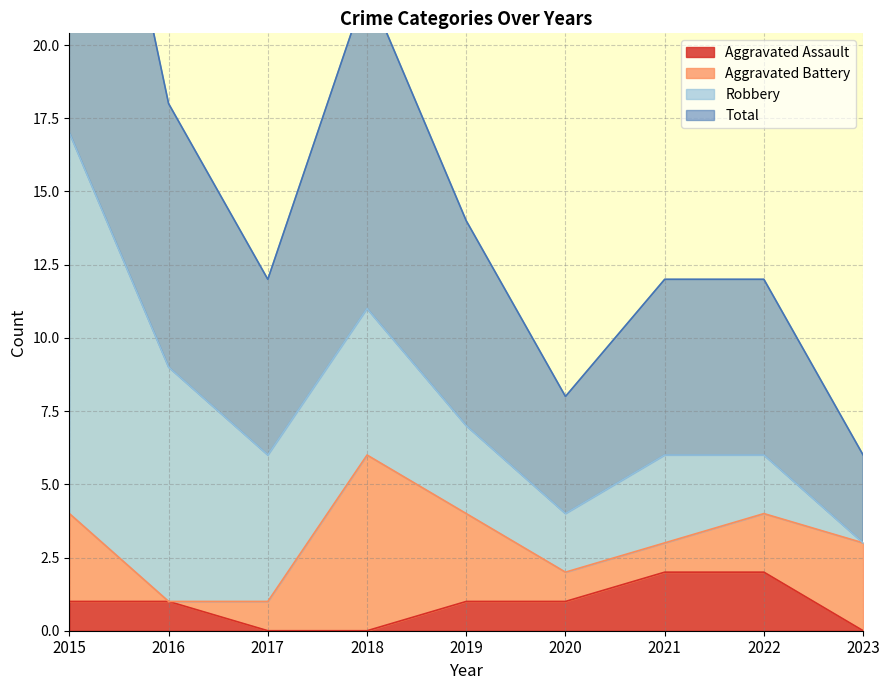

The Aggravated Assault series shows 1 at 2015. True or false?

True